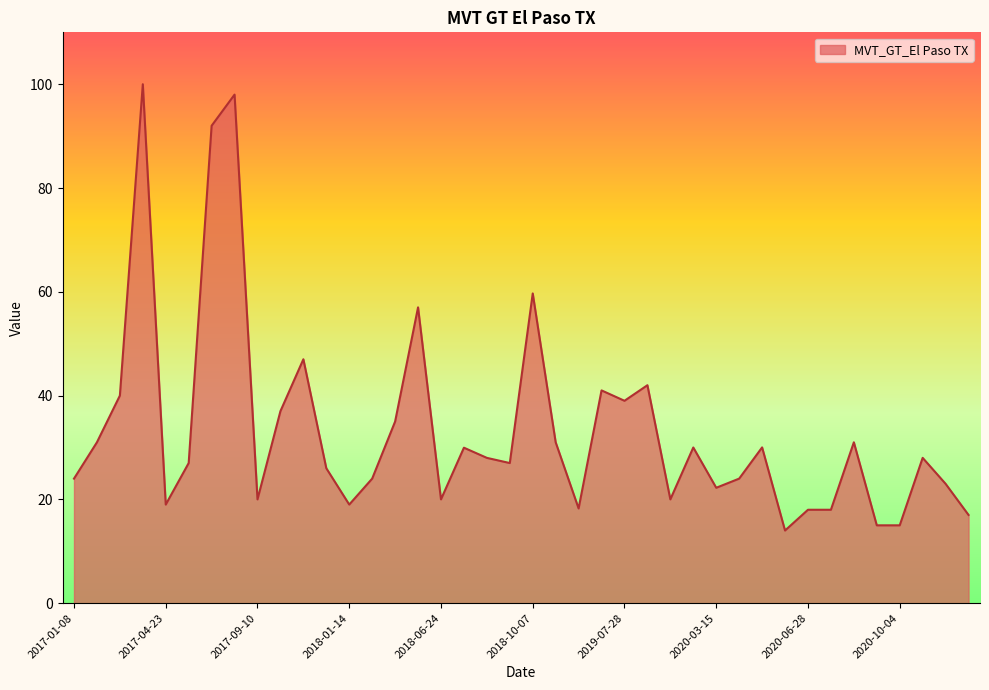

What is the smallest value displayed?

14.0